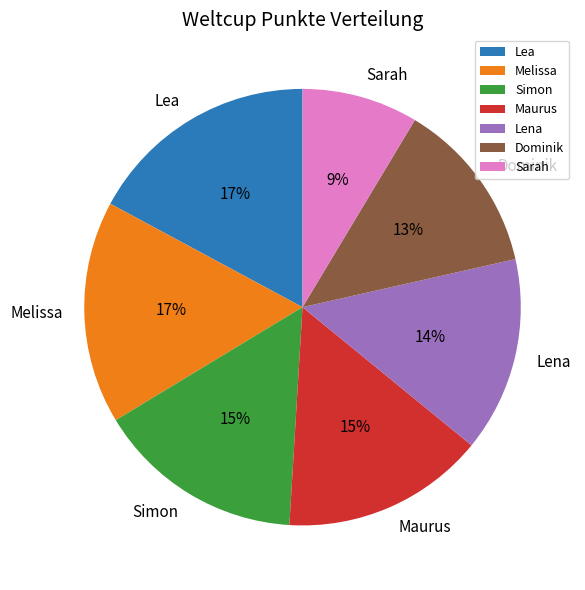

Is Lea the majority of the pie?

No